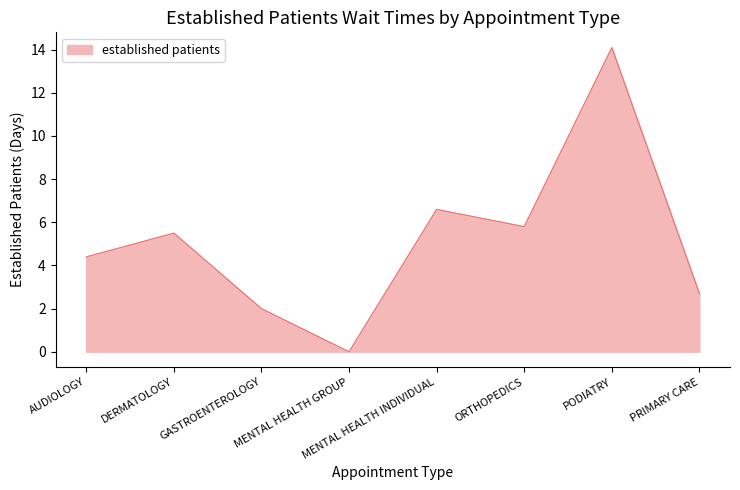

Reading left to right, what are all the values shown in this chart?

AUDIOLOGY=4.4	DERMATOLOGY=5.5	GASTROENTEROLOGY=2.0	MENTAL HEALTH GROUP=0.0	MENTAL HEALTH INDIVIDUAL=6.6	ORTHOPEDICS=5.8	PODIATRY=14.1	PRIMARY CARE=2.7